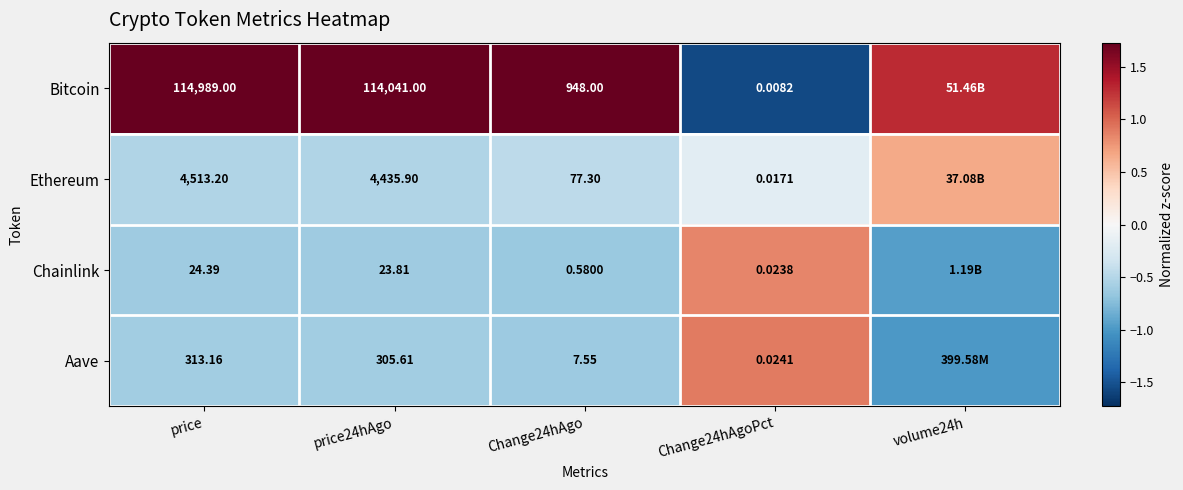

Rank the series at price from highest to lowest value.

Bitcoin, Ethereum, Aave, Chainlink